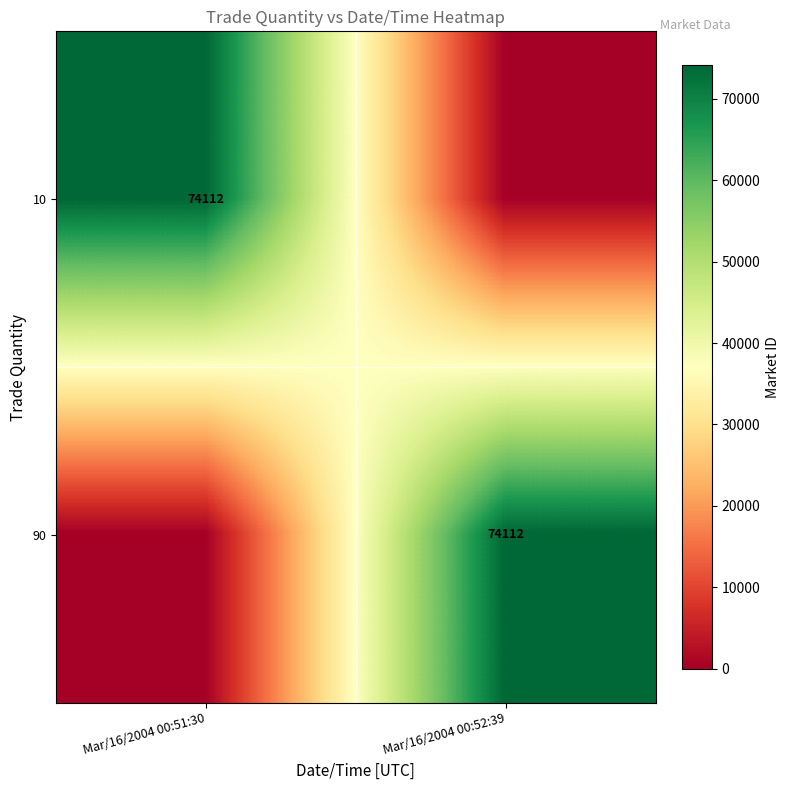

True or false: 10 has a value of 30409 at Mar/16/2004 00:51:30.

False